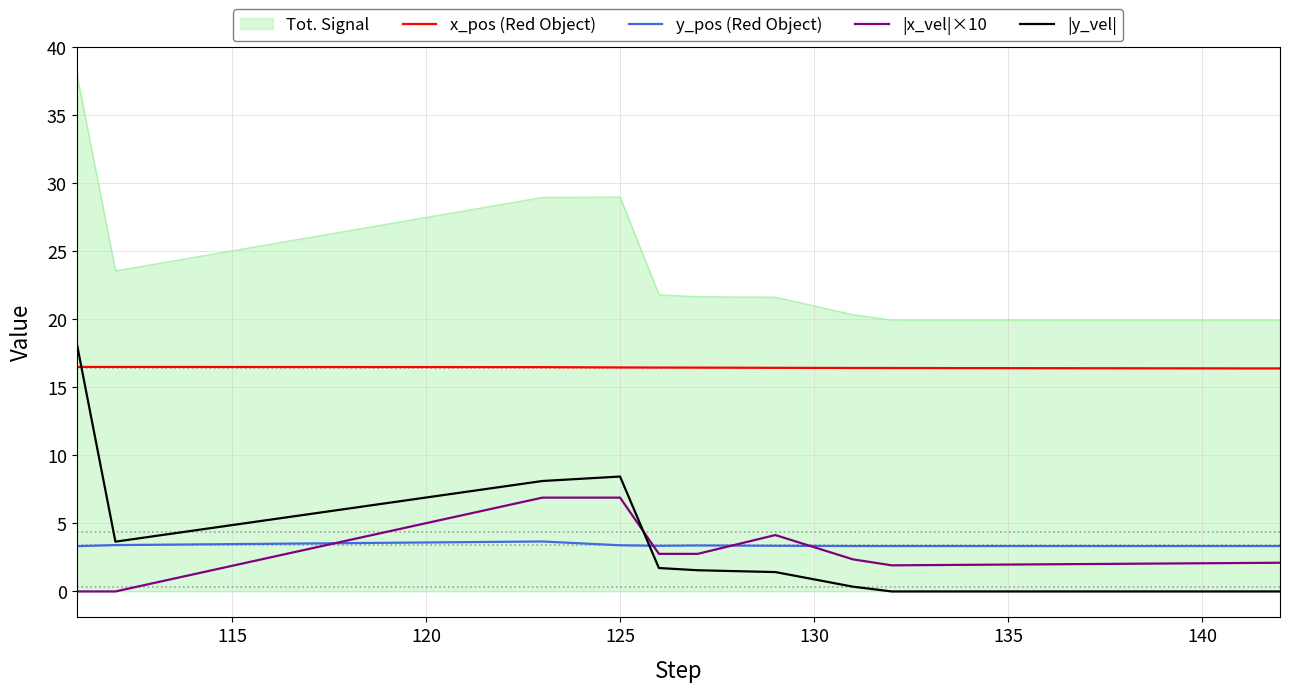

True or false: x_pos (Red Object) and Tot. Signal intersect in this chart.

False